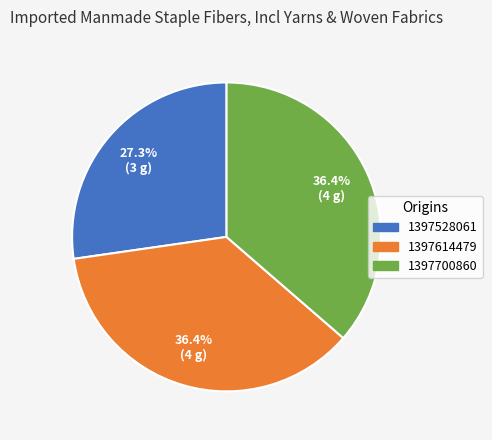

How much of the chart is everything except 1397528061?

72.7%